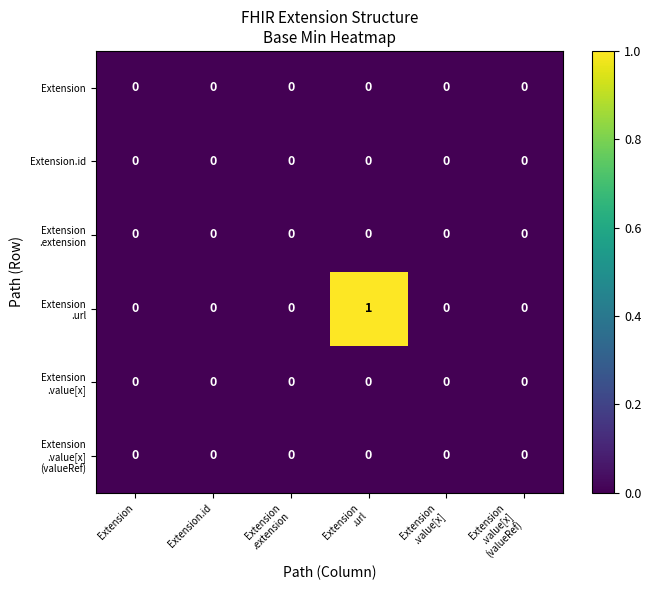

The Extension series shows 0 at Extension.id. True or false?

True